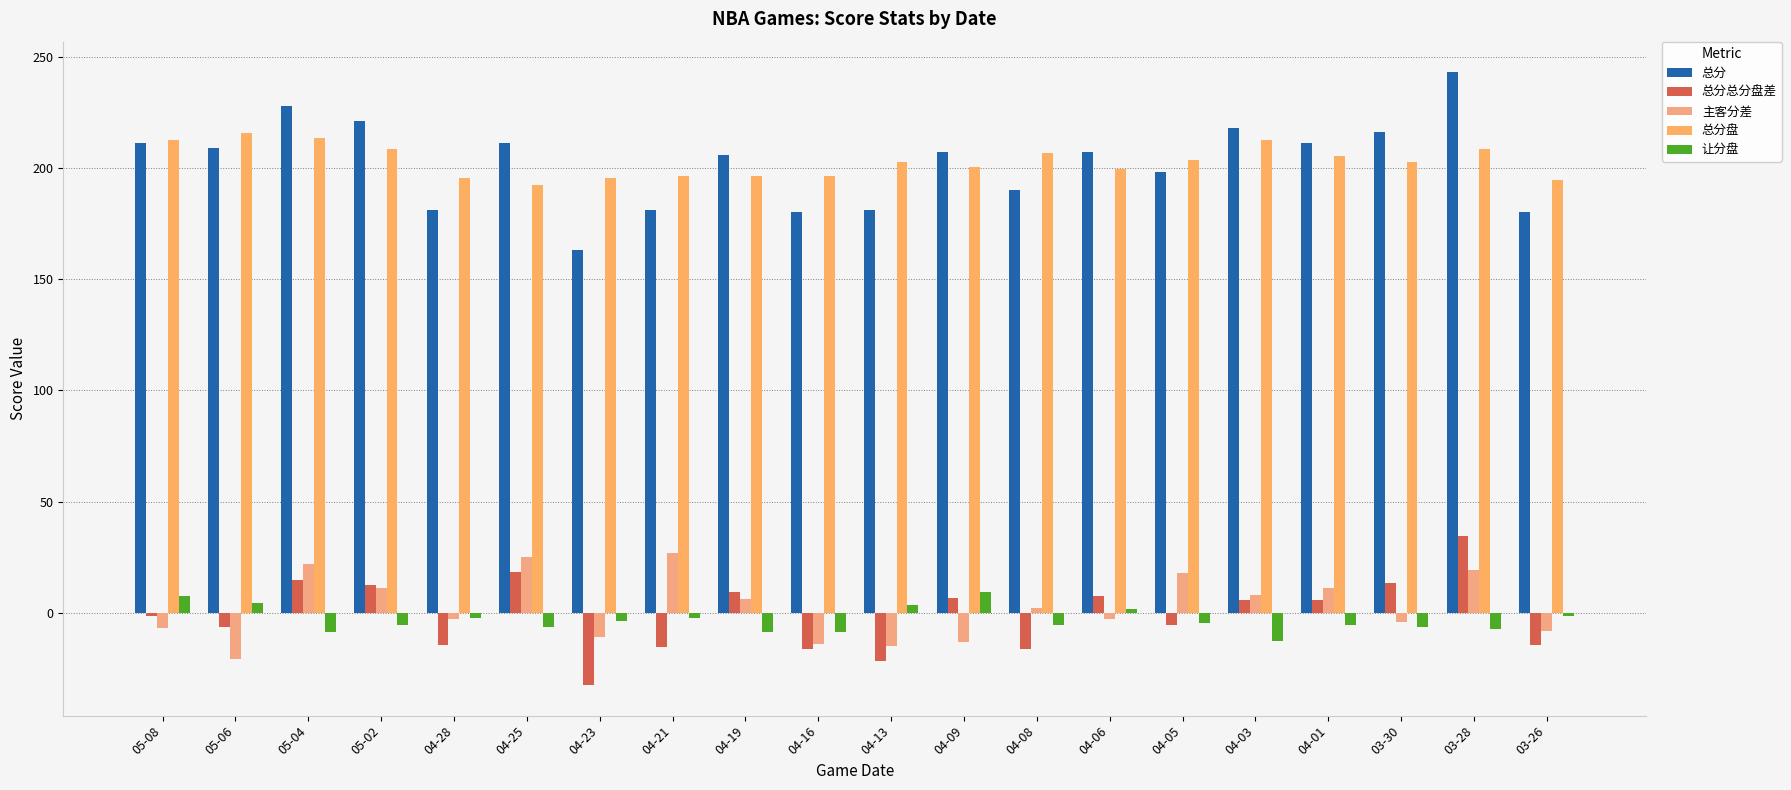

What is the difference between the maximum and minimum values in the 总分 series?

80.0